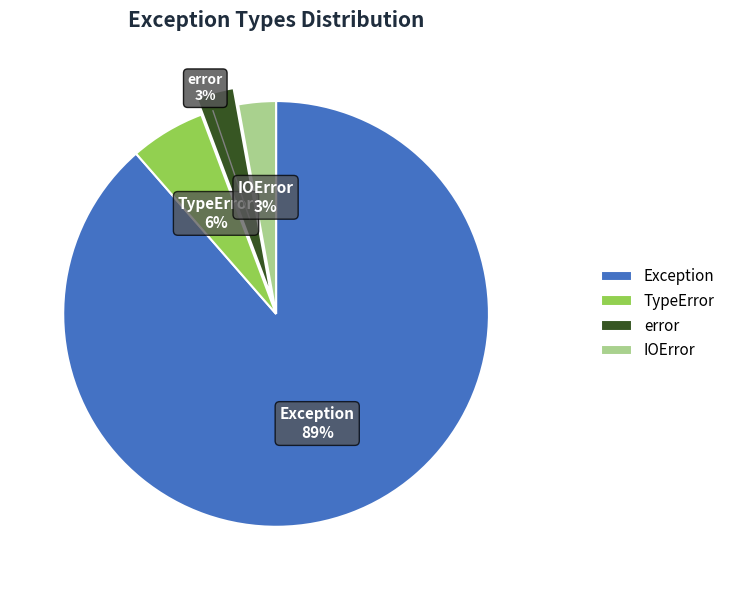

Which category accounts for the majority?

Exception